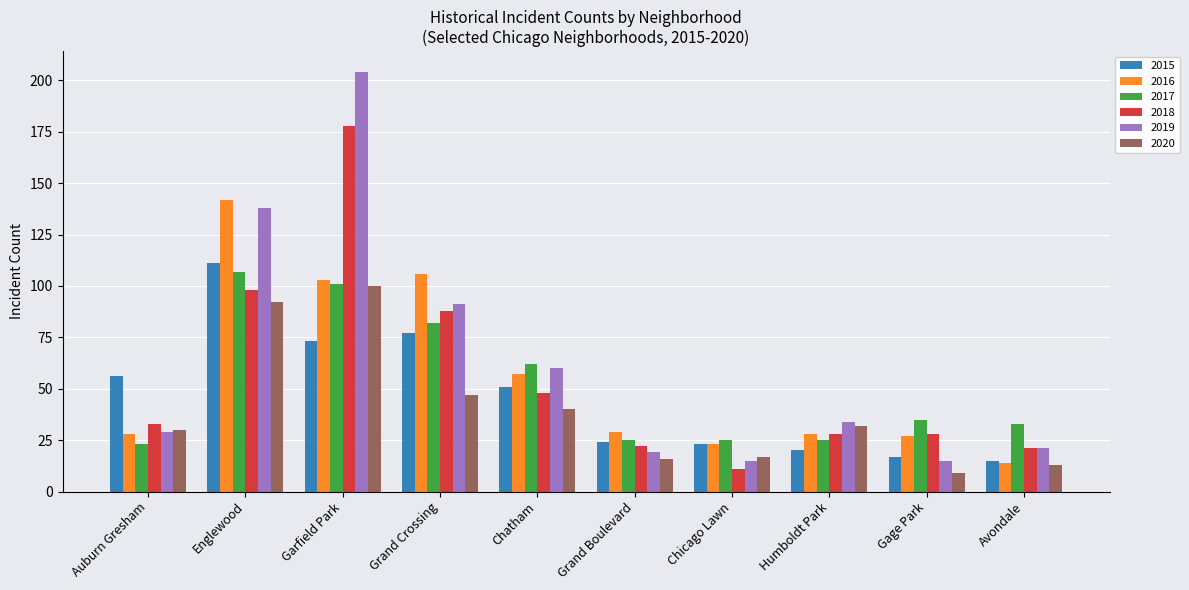

What is the value of the 2015 bar at the 9th from the left?

17